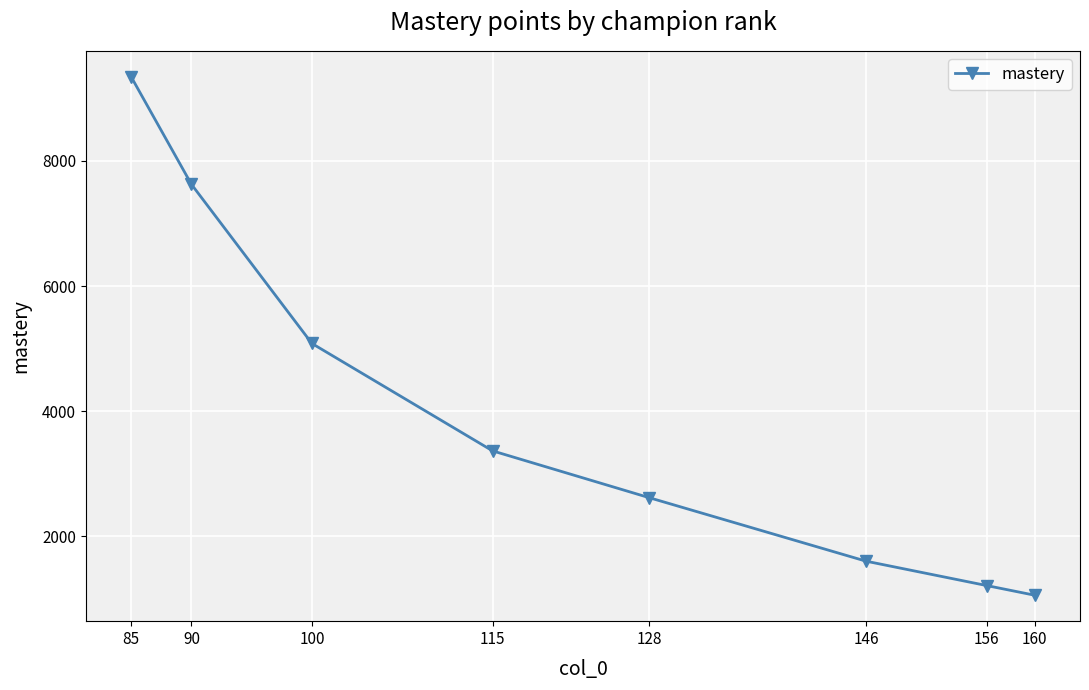

What is the maximum value shown in the chart?

9345